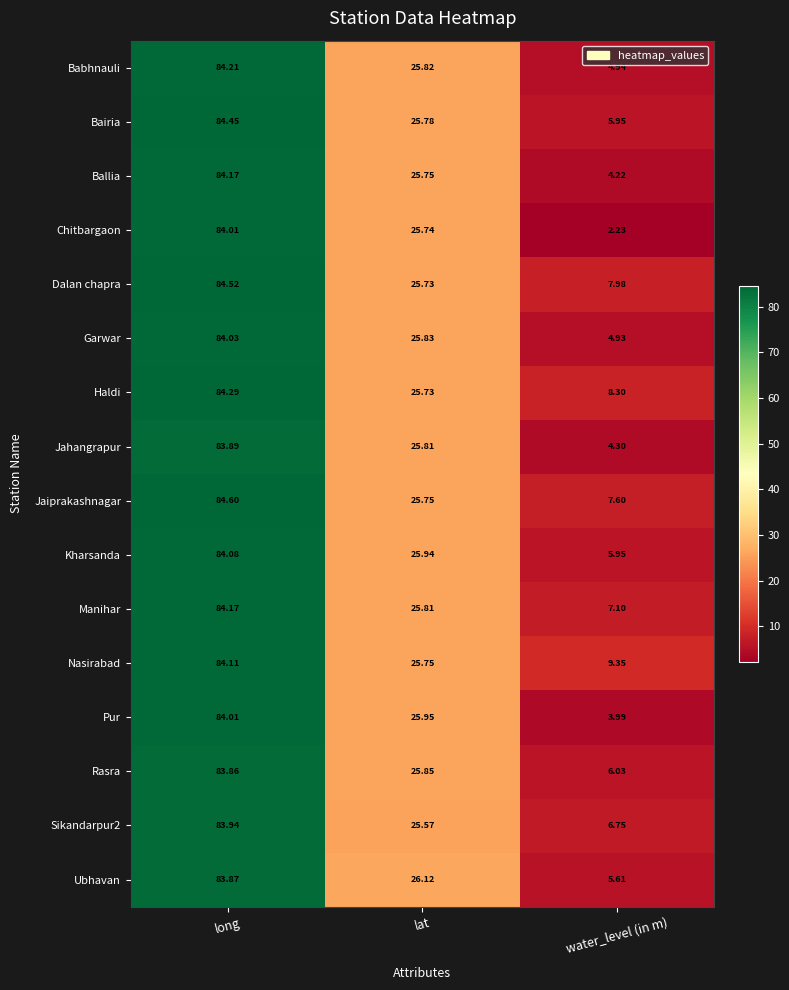

List the labels in order of Kharsanda value, largest first.

long, lat, water_level (in m)